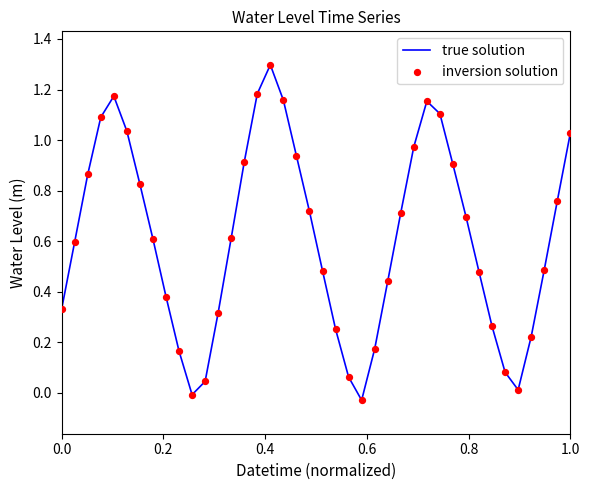

What is the greatest value displayed?

1.3